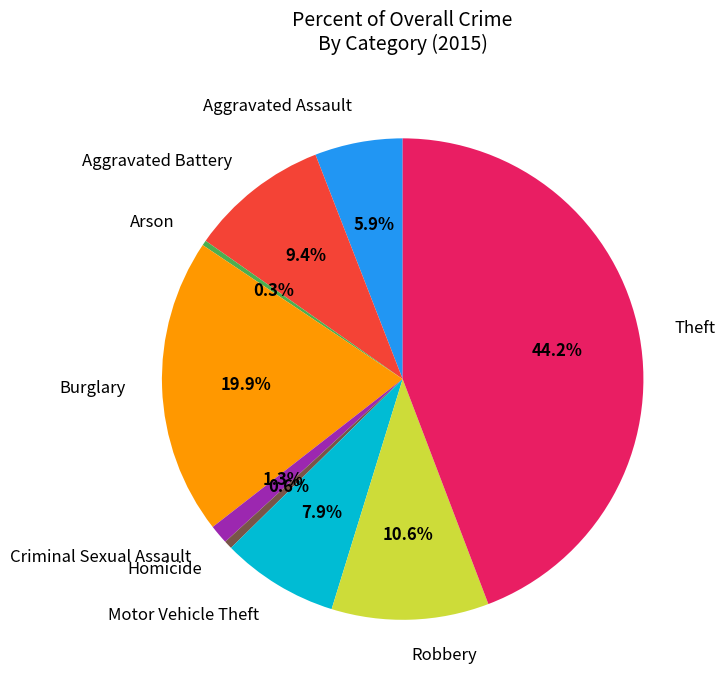

Between Homicide and Motor Vehicle Theft, which is larger?

Motor Vehicle Theft